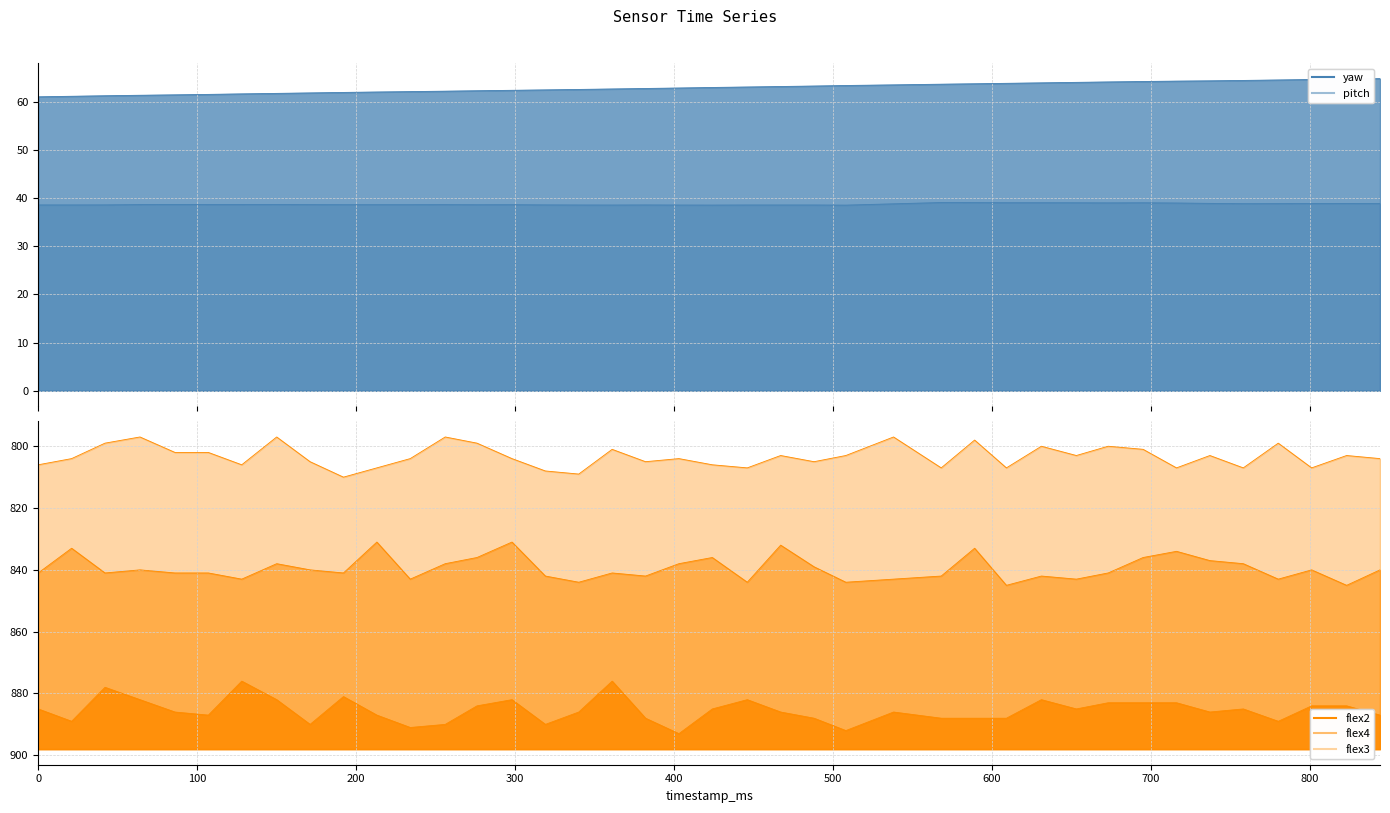

Which series has the largest total across all categories?

flex2